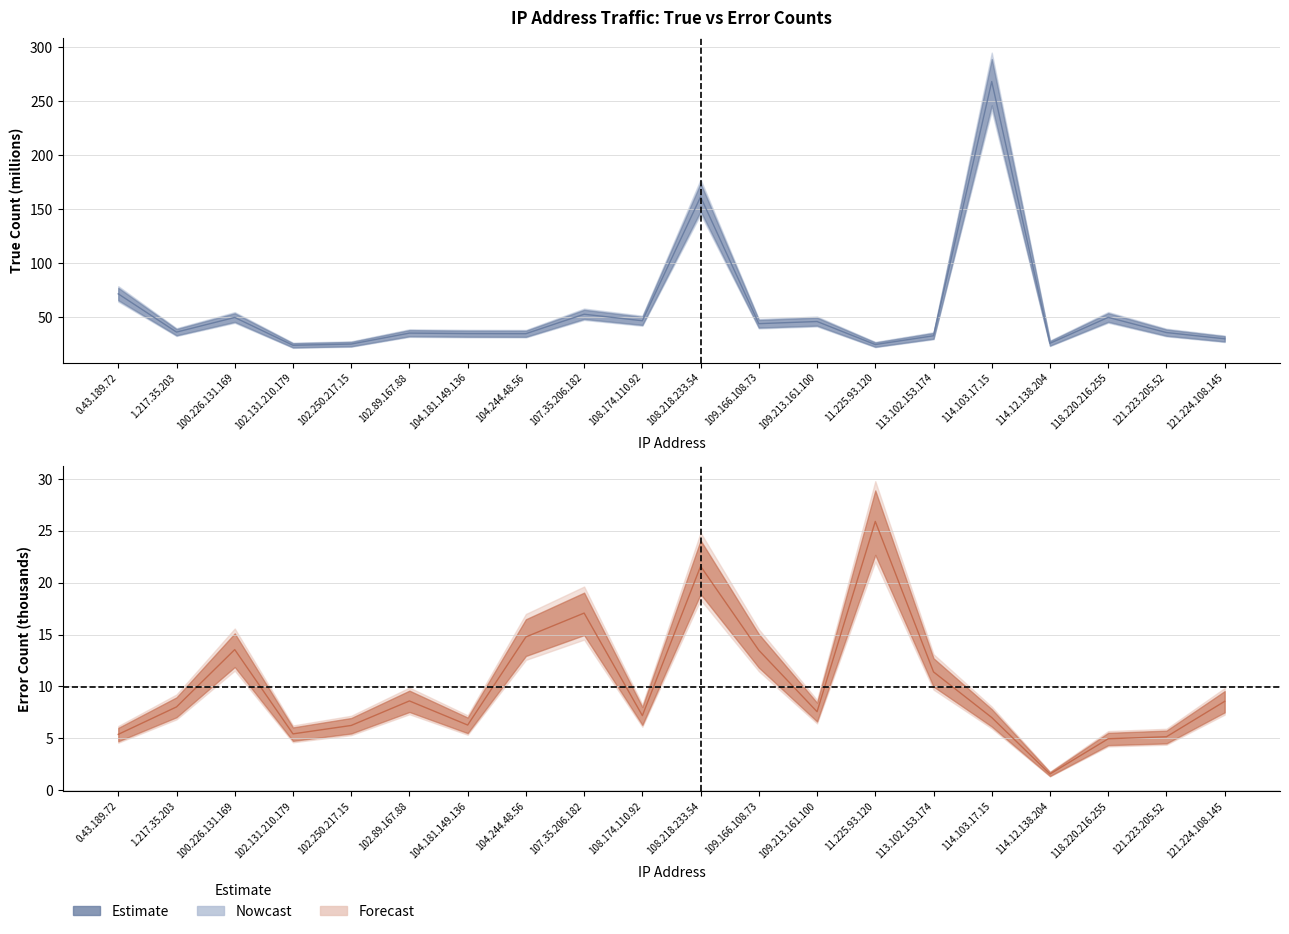

At how many categories does at least one series exceed 207?

1